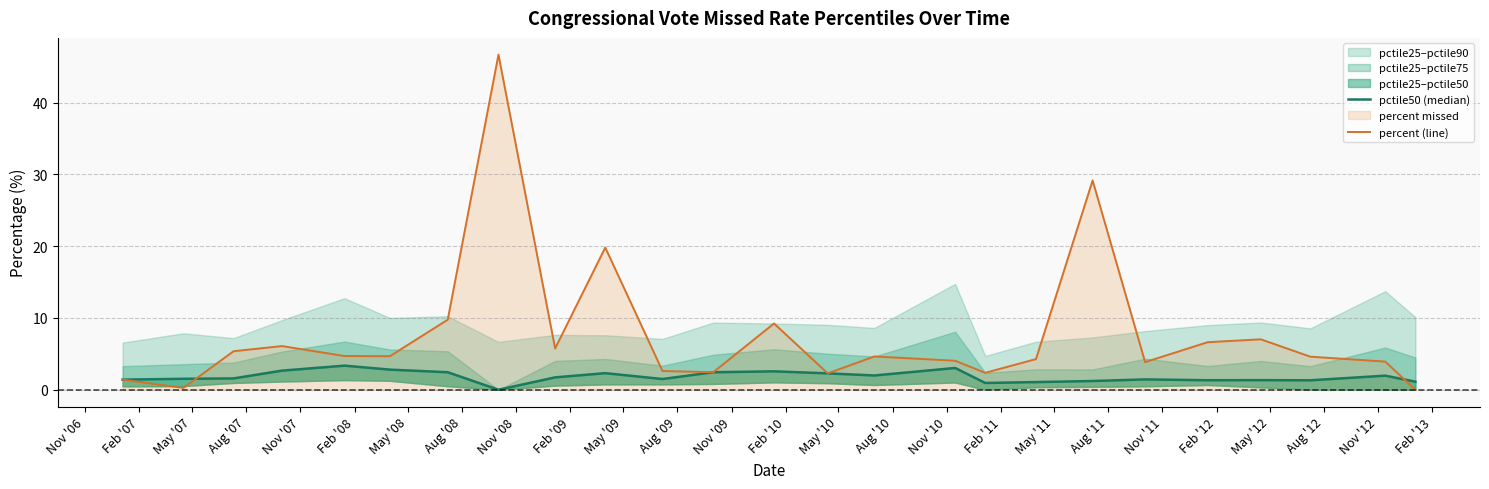

True or false: percent (line) and pctile50 (median) cross at least once.

True